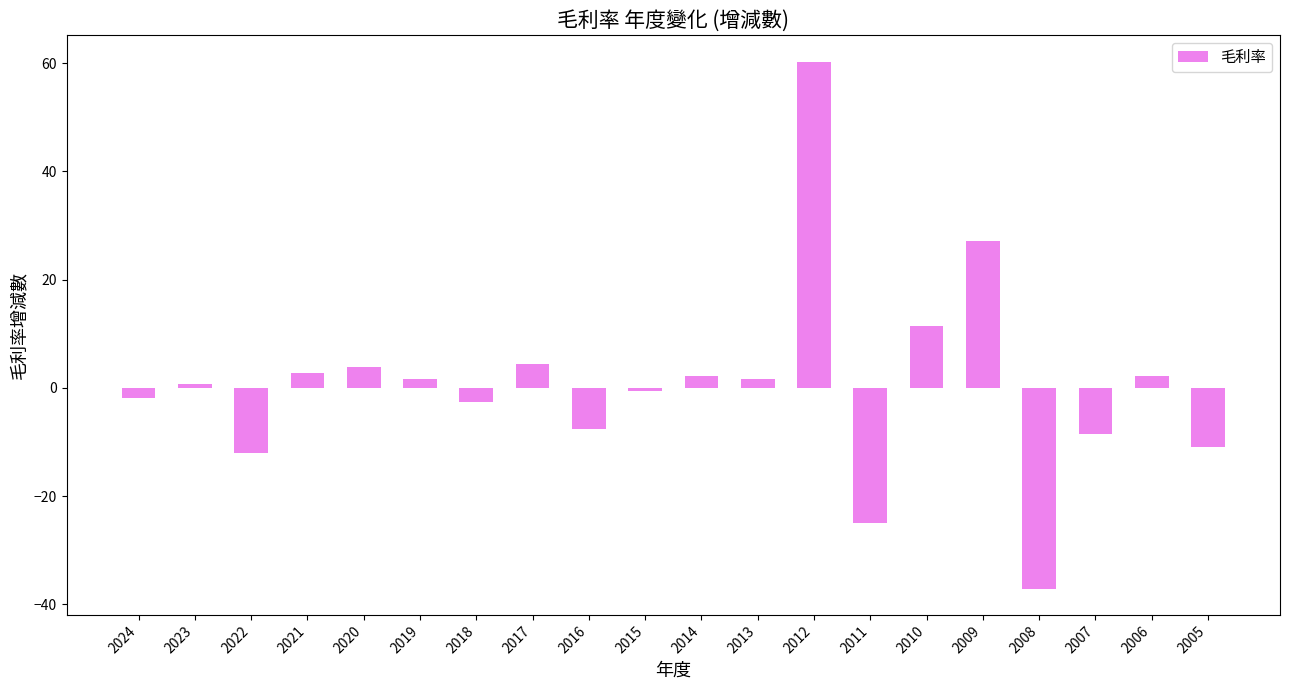

How many values are above zero?

11